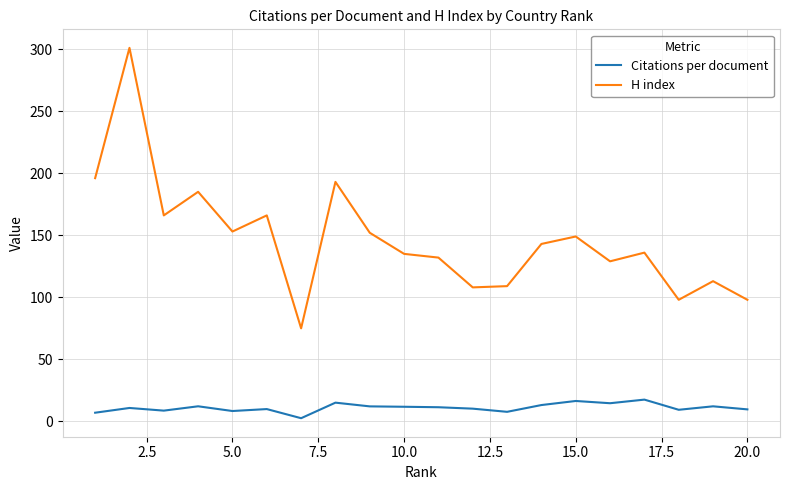

What is the lowest value of the H index series?

75.0